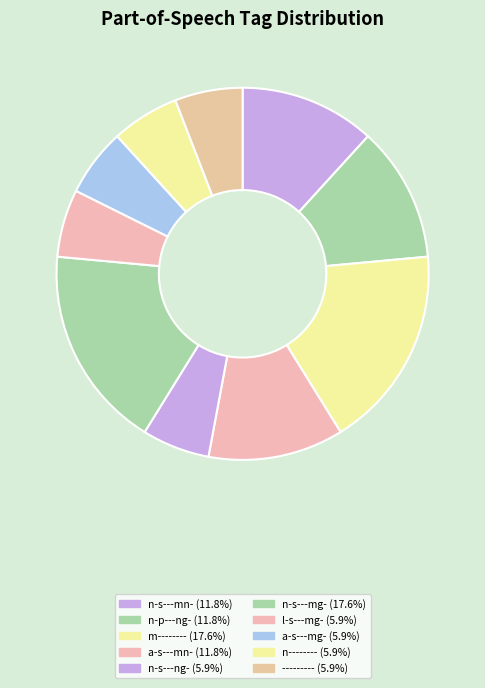

How much of the chart is everything except n--------?

94.1%